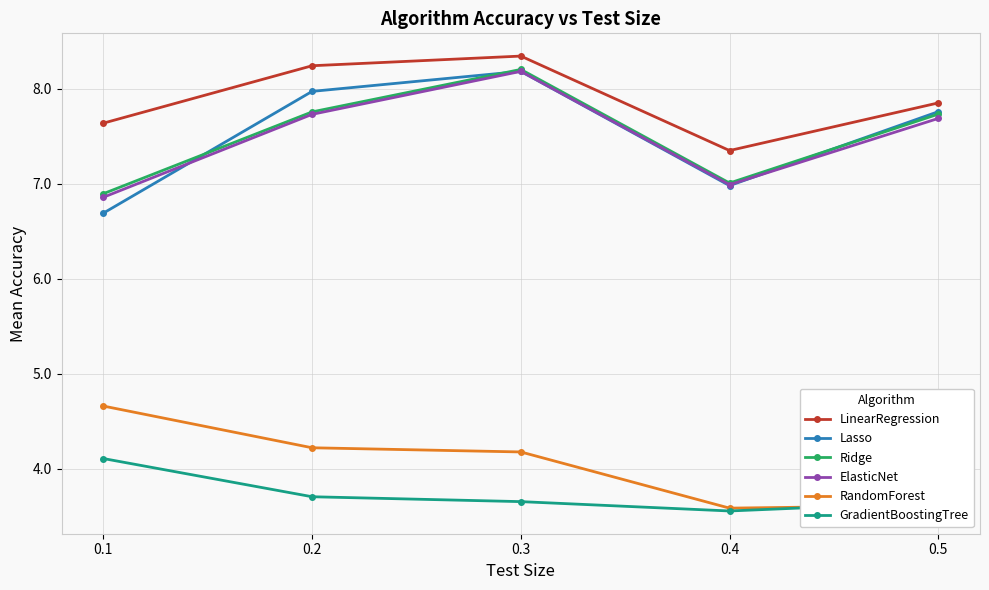

What is the difference between the highest and lowest values at 0.5?

4.2